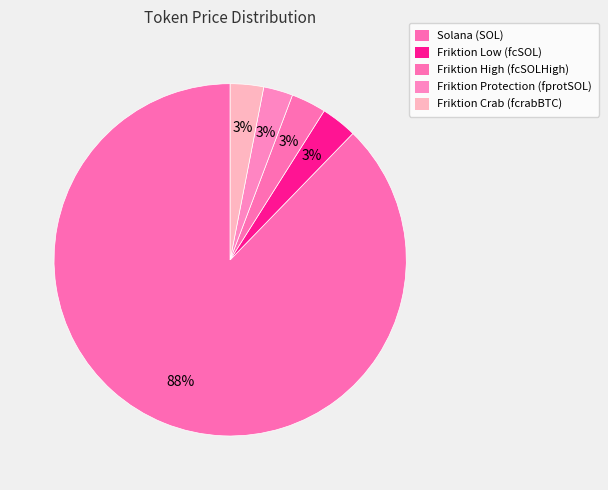

Rank the categories by value from lowest to highest.

Friktion Protection (fprotSOL), Friktion Crab (fcrabBTC), Friktion High (fcSOLHigh), Friktion Low (fcSOL), Solana (SOL)